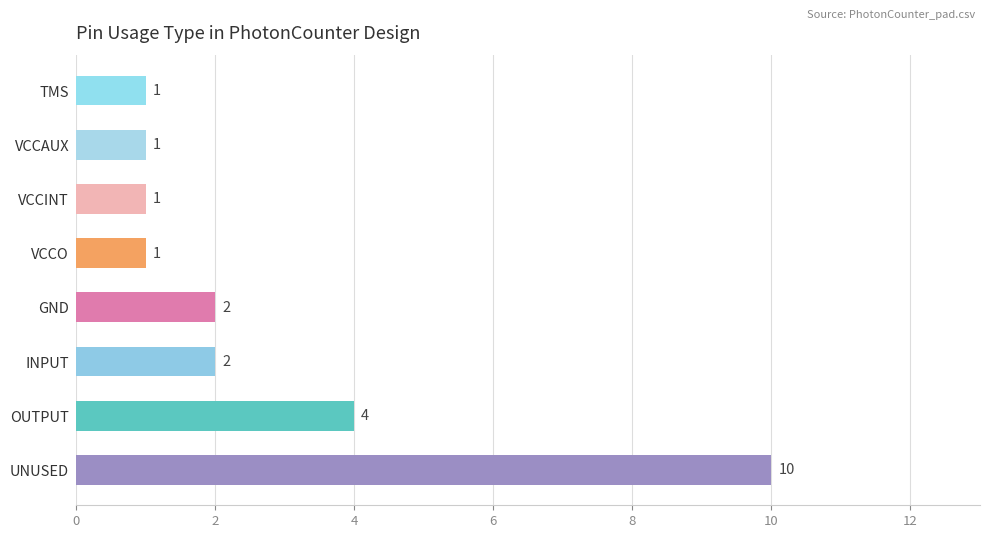

Does the chart contain stacked bars?

No